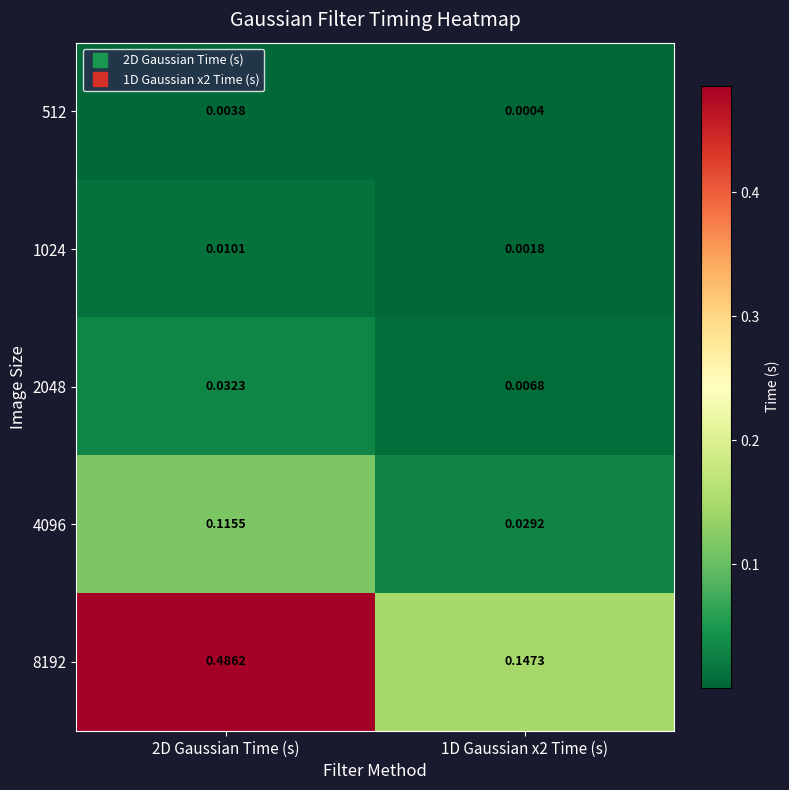

Is the value of 8192 at 1D Gaussian x2 Time (s) greater than the value of 2048 at 1D Gaussian x2 Time (s)?

Yes